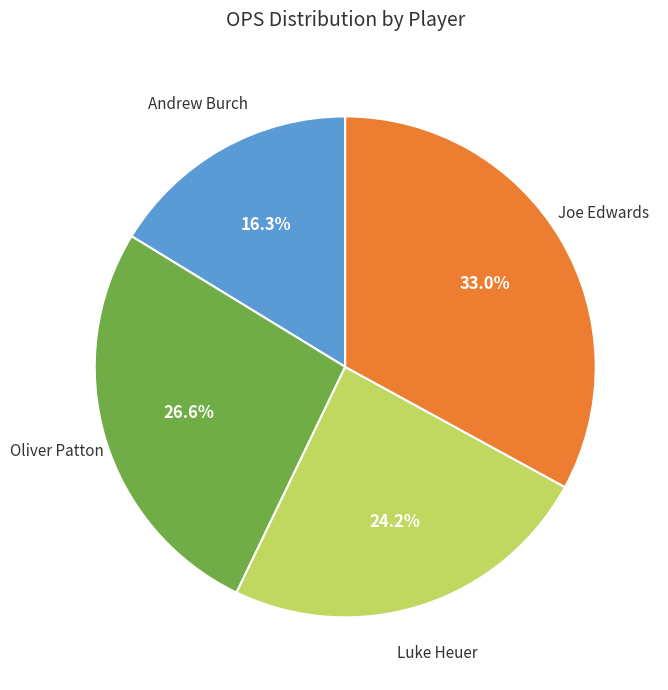

Count the number of slices in the pie.

4